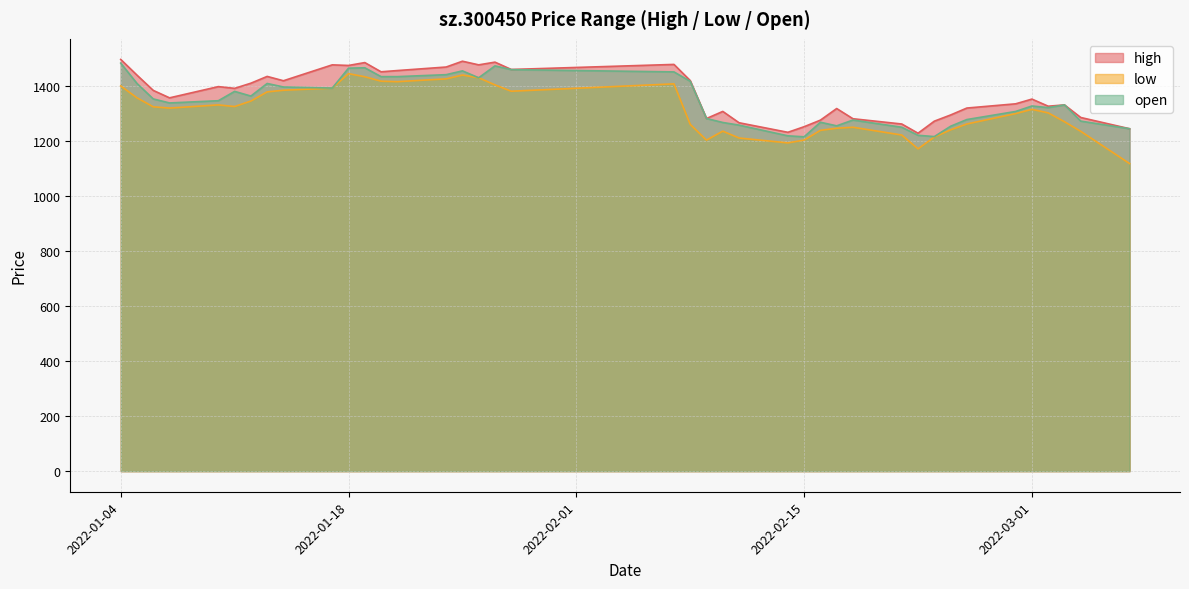

What is the difference between the maximum and minimum values in the low series?

327.0